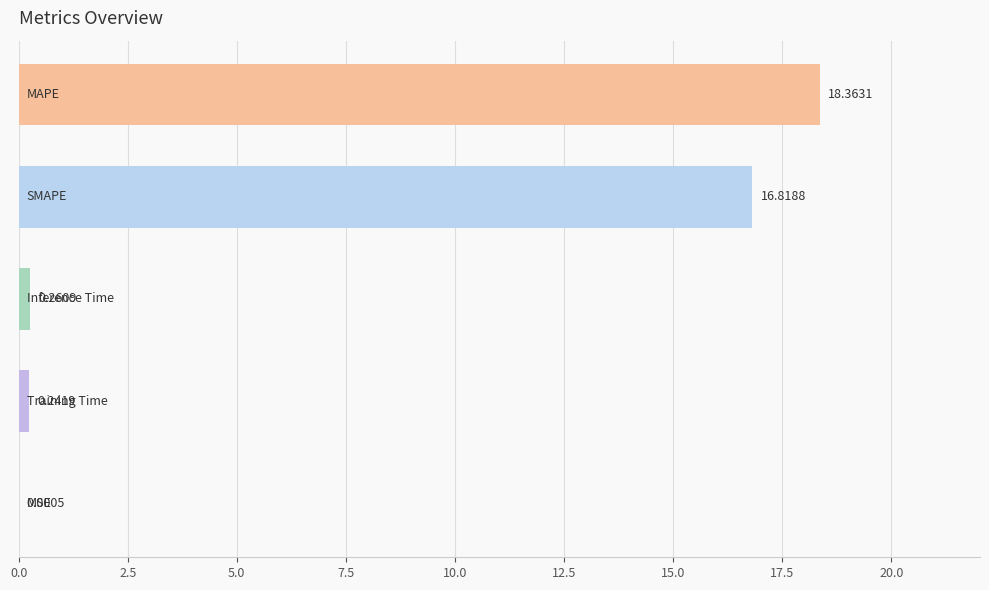

How many data points does each series have?

5